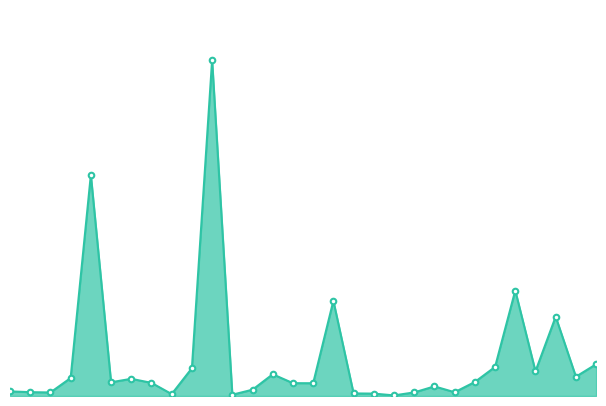

What is the value of the 28th point from the left?

7425.0